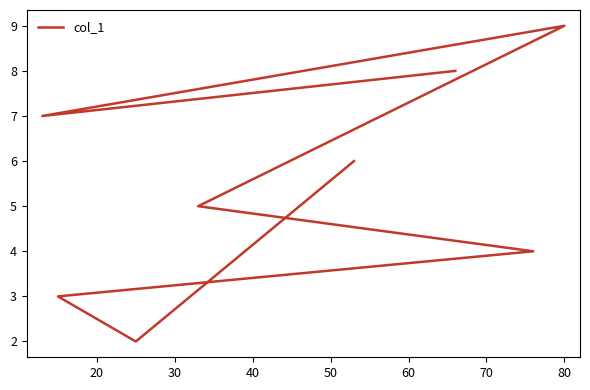

What is the maximum value shown in the chart?

9